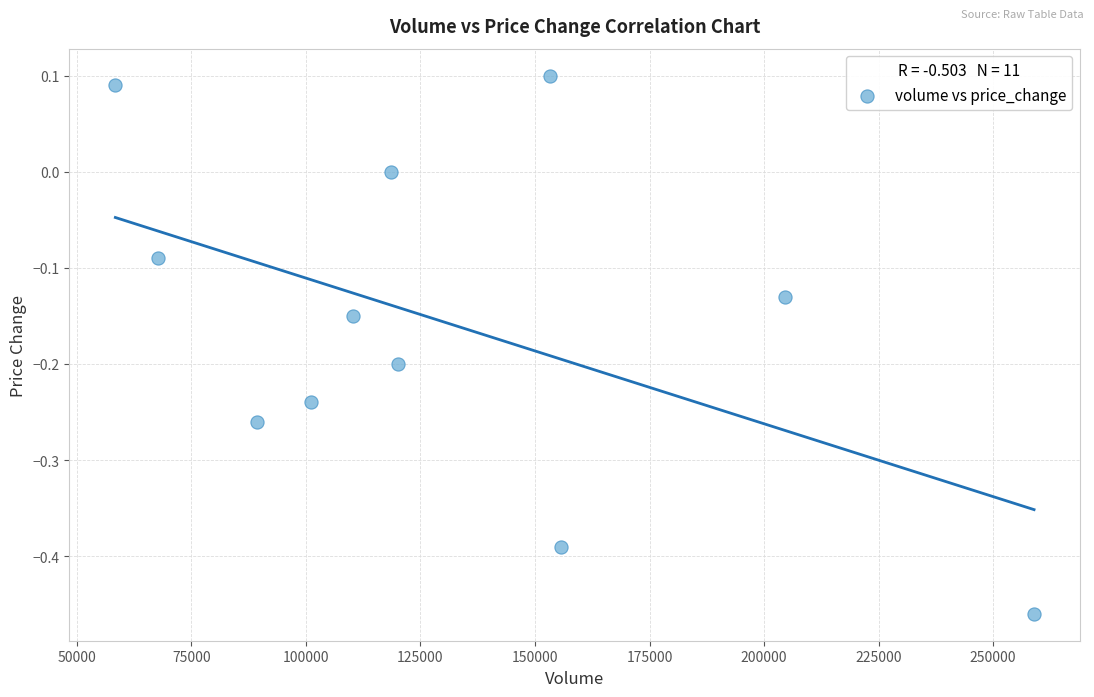

What is the range of X values (max minus min)?

200549.6